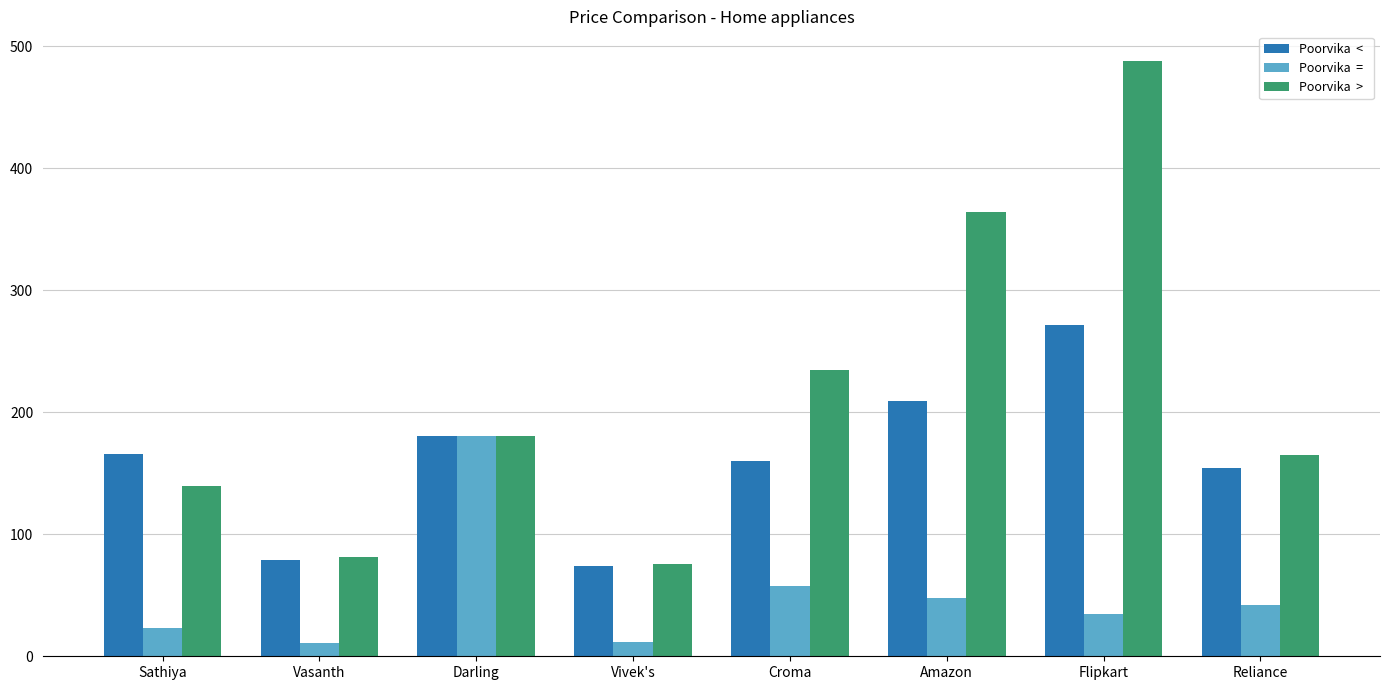

Which label corresponds to the largest value in the chart?

Flipkart